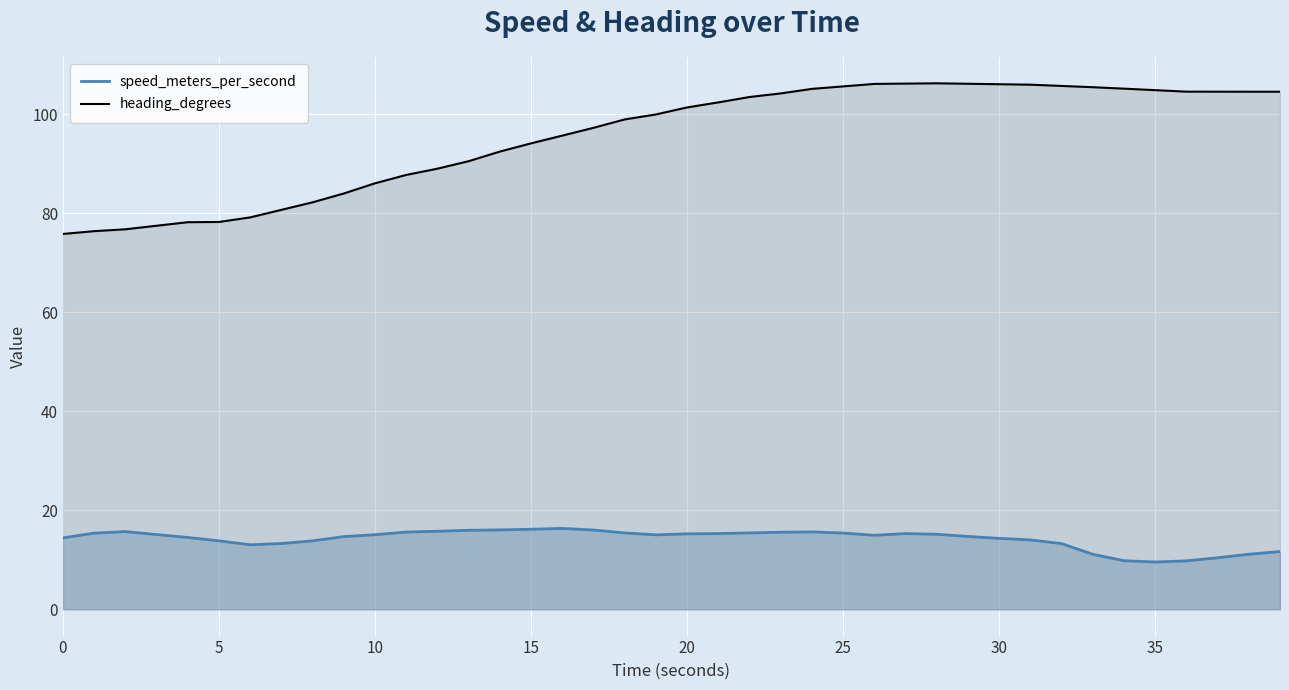

What is the value of the speed_meters_per_second point at the 38th from the left?

10.4